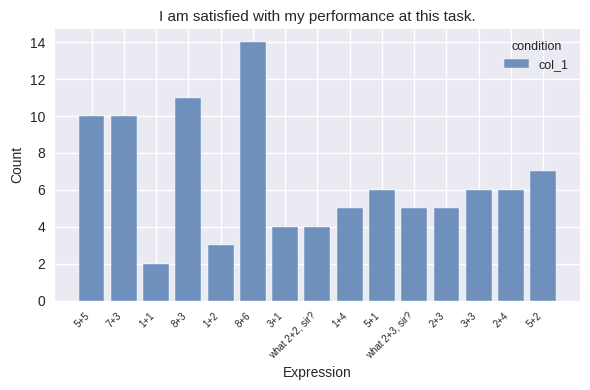

What is the value of the 2nd bar from the left?

10